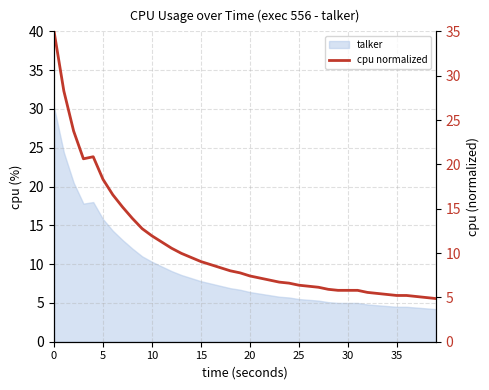

How many points are lower than both their immediate neighbors (excluding endpoints)?

1